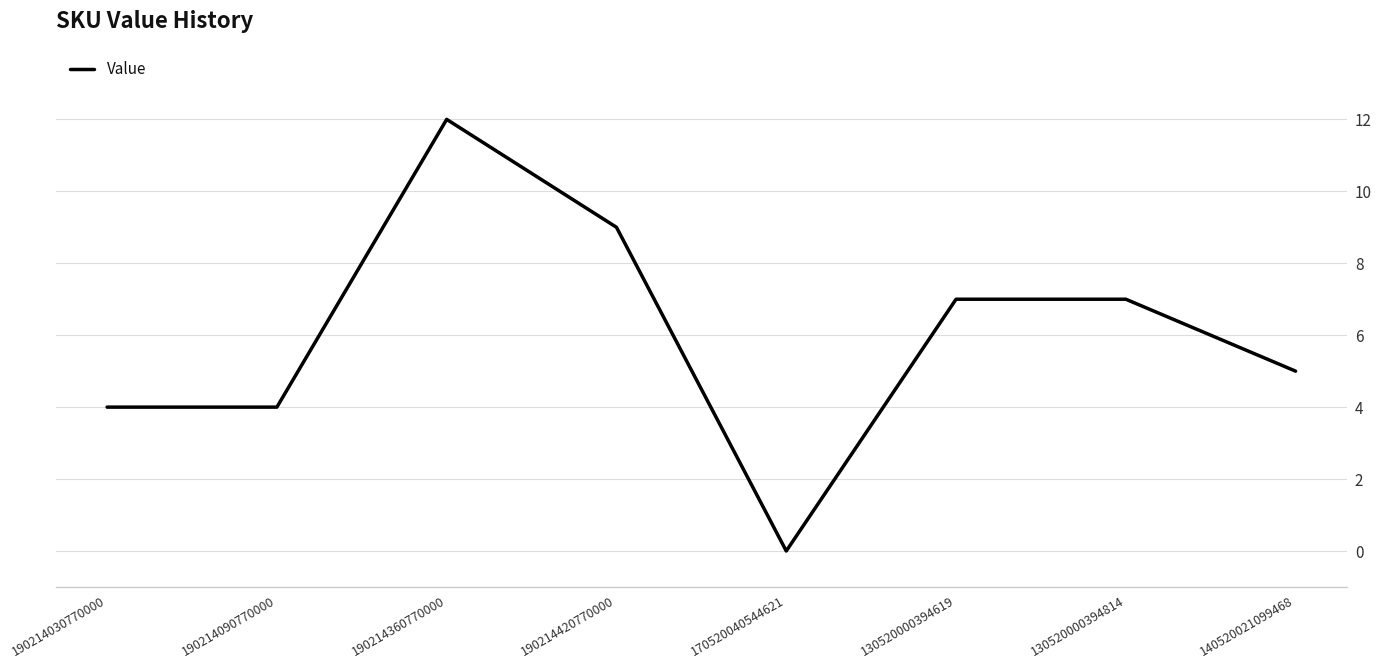

Which has a higher value, 130520000394619 or 190214030770000?

130520000394619